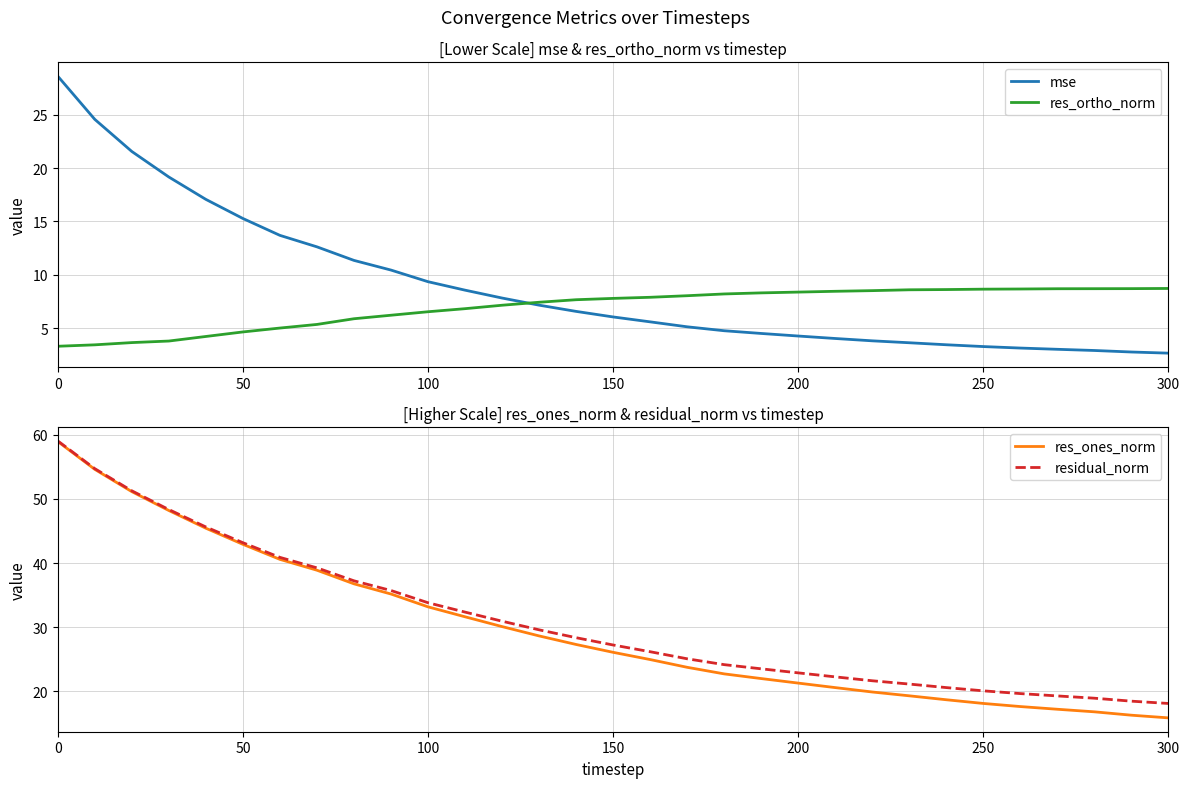

How many distinct data groups are displayed?

4